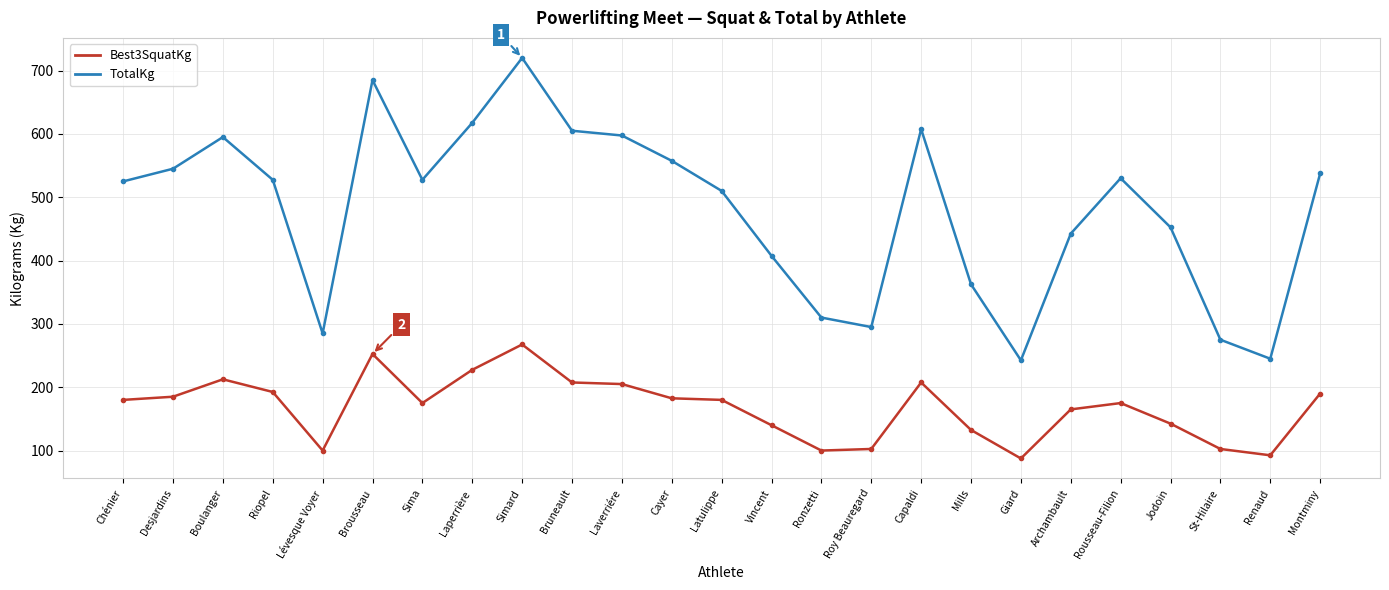

True or false: Best3SquatKg has a value of 77.4 at Sima.

False